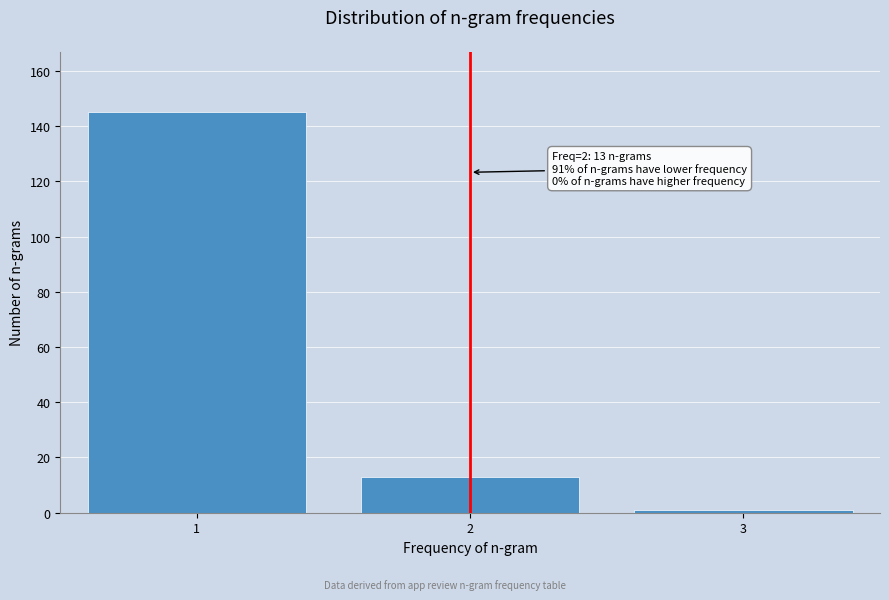

Reading left to right, extract all data points from this chart.

145	13	1